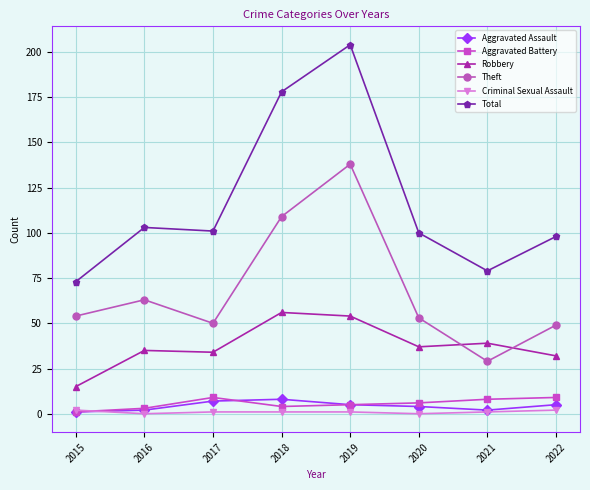

Is it true that Total equals 20 at 2020?

False